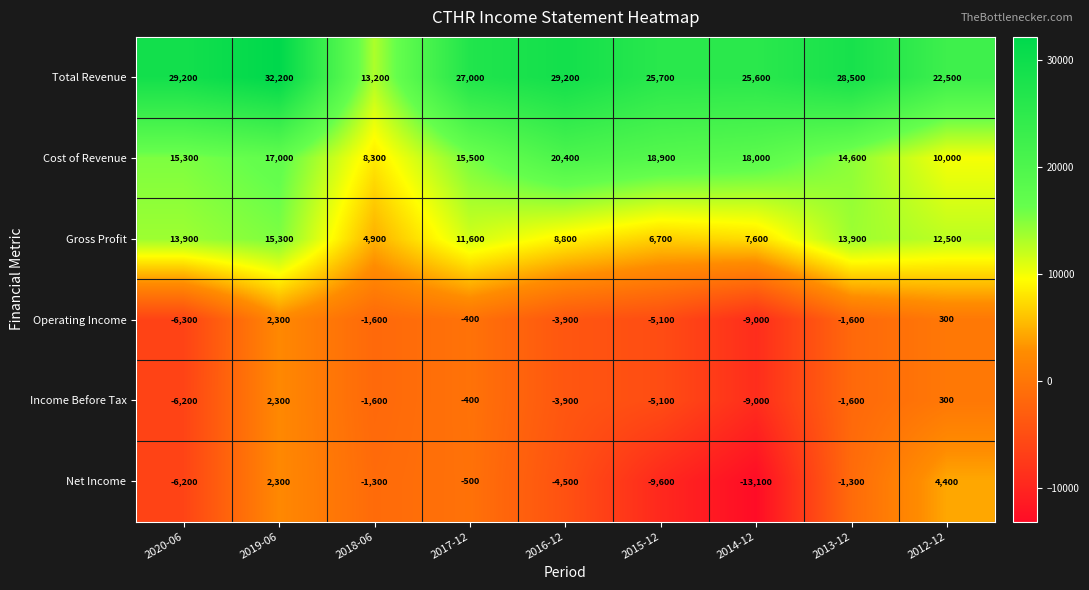

Which category has the highest value across all series?

2019-06